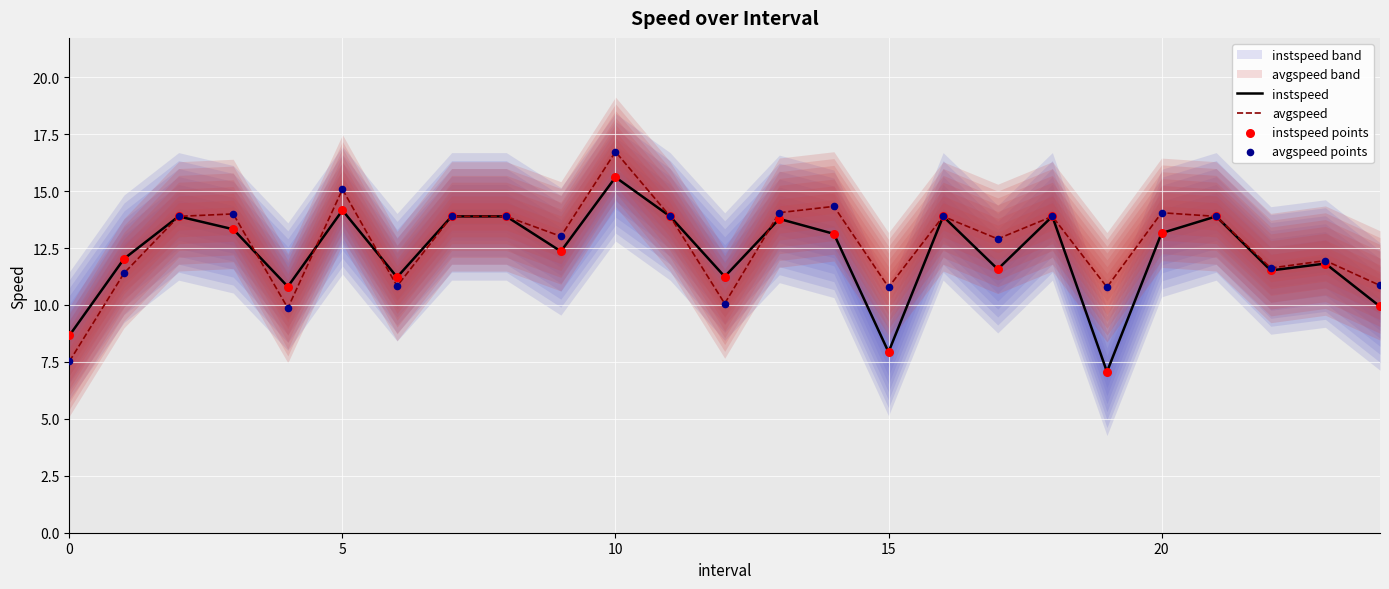

Which series contains the highest Y value?

avgspeed